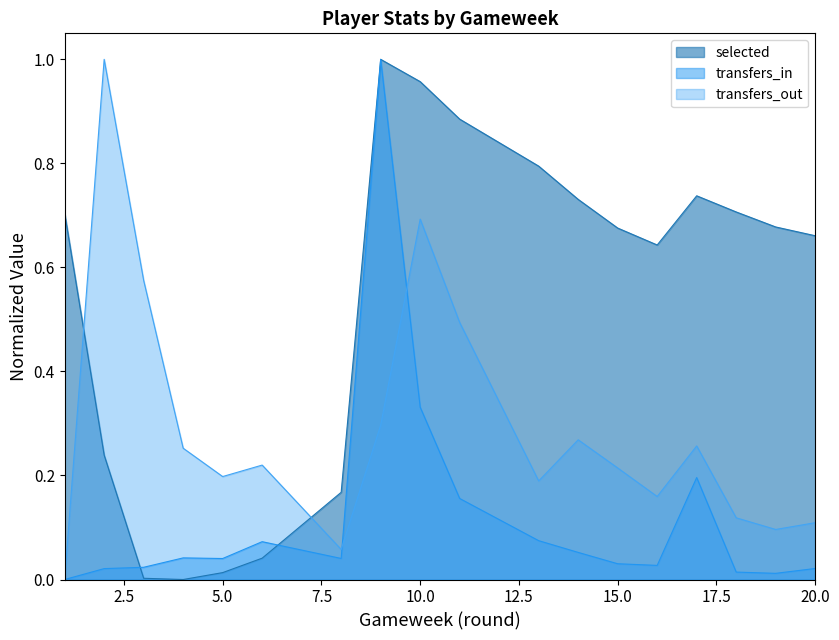

Which series has the largest total across all categories?

selected